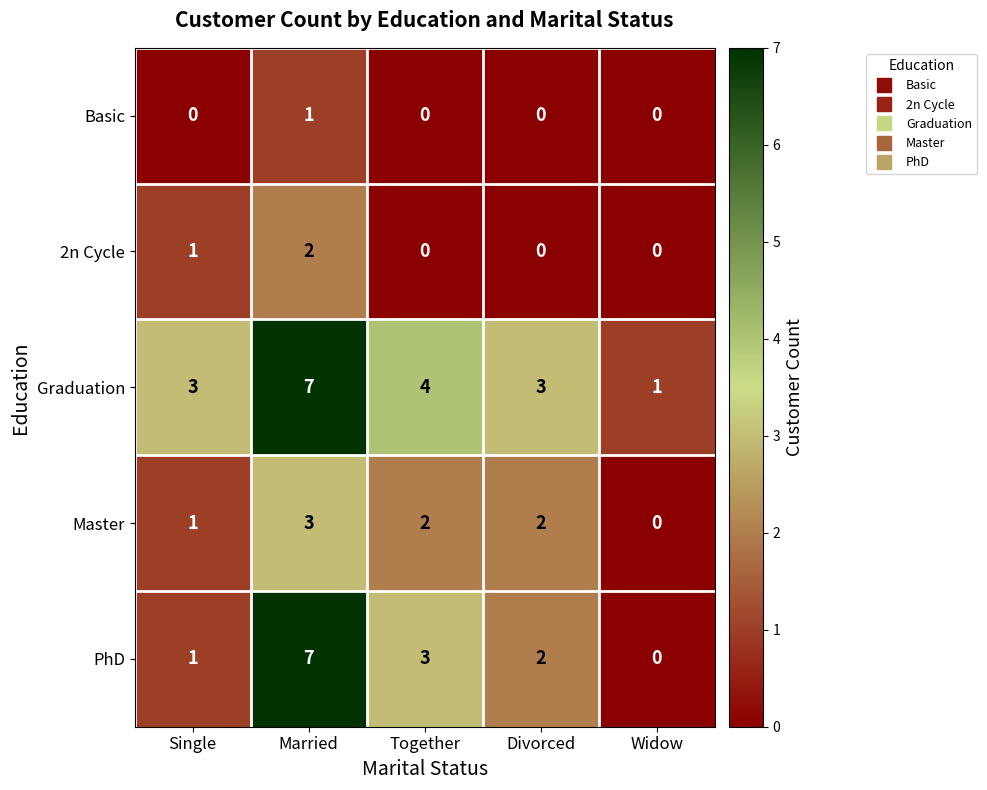

Is it true that Master equals 1 at Together?

False